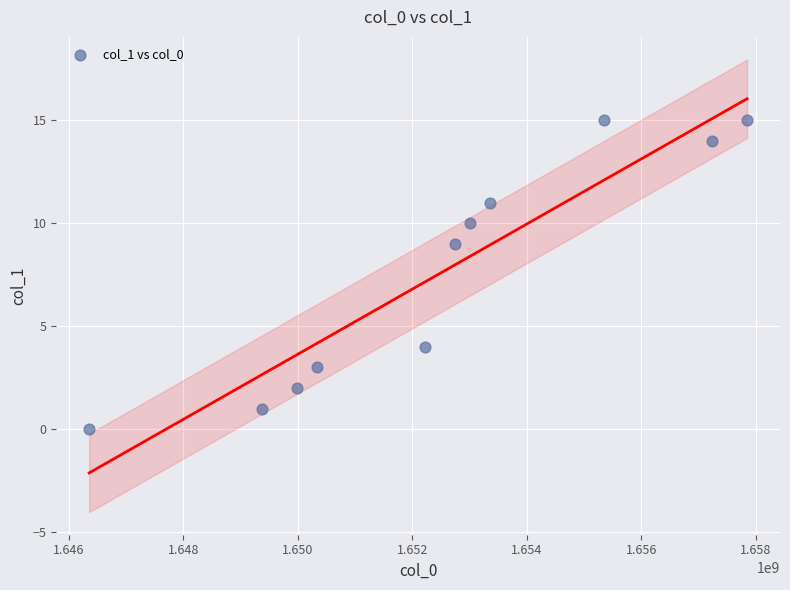

What is the range of X values (max minus min)?

11487628